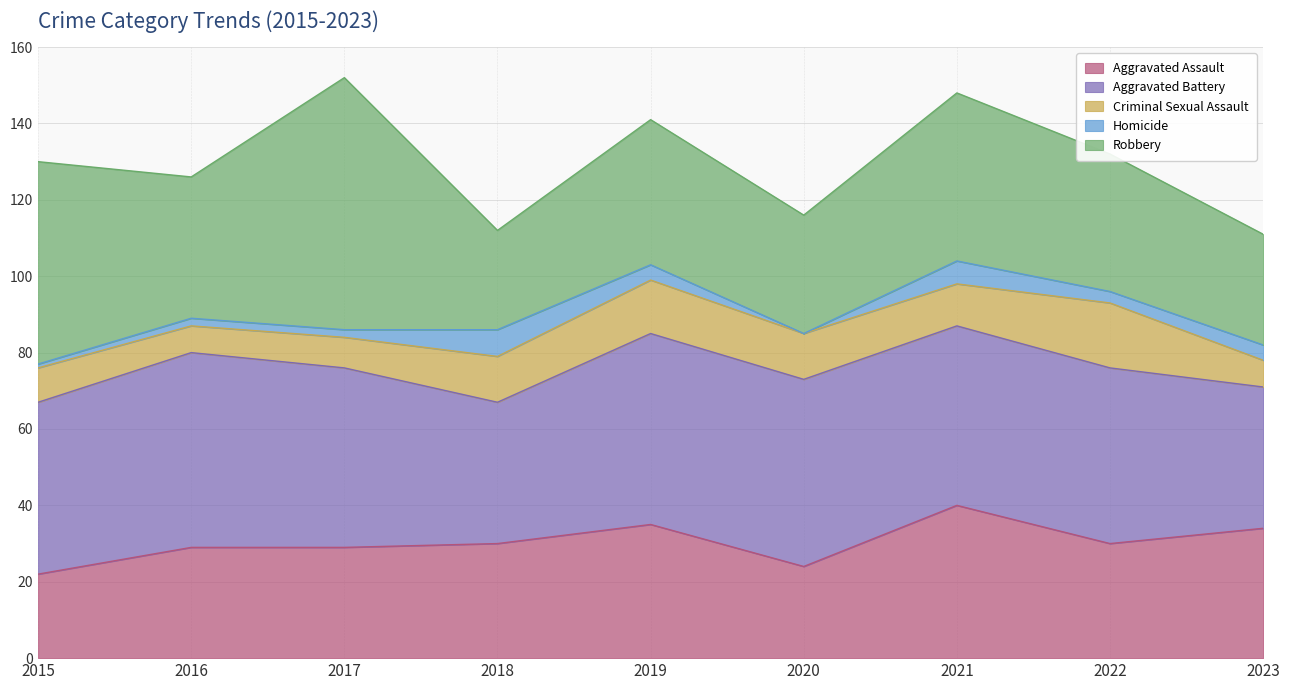

What are all the series names shown in the legend?

Aggravated Assault, Aggravated Battery, Criminal Sexual Assault, Homicide, Robbery